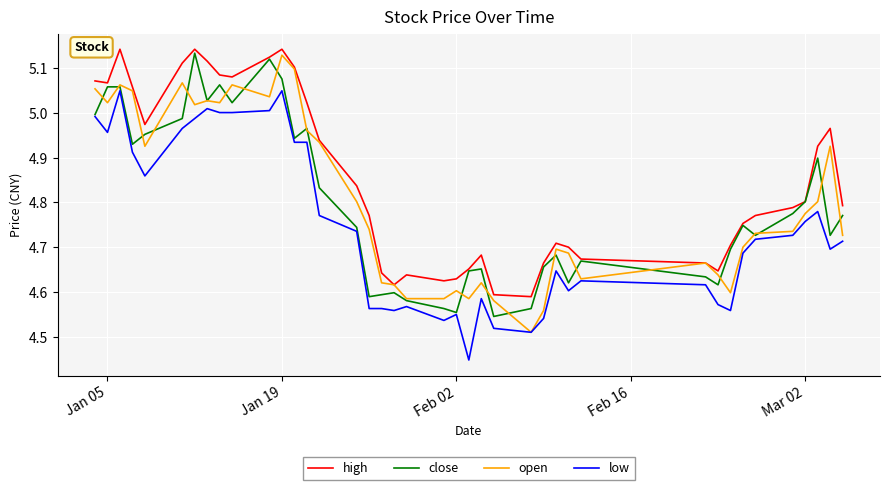

Which series has the largest total across all categories?

high